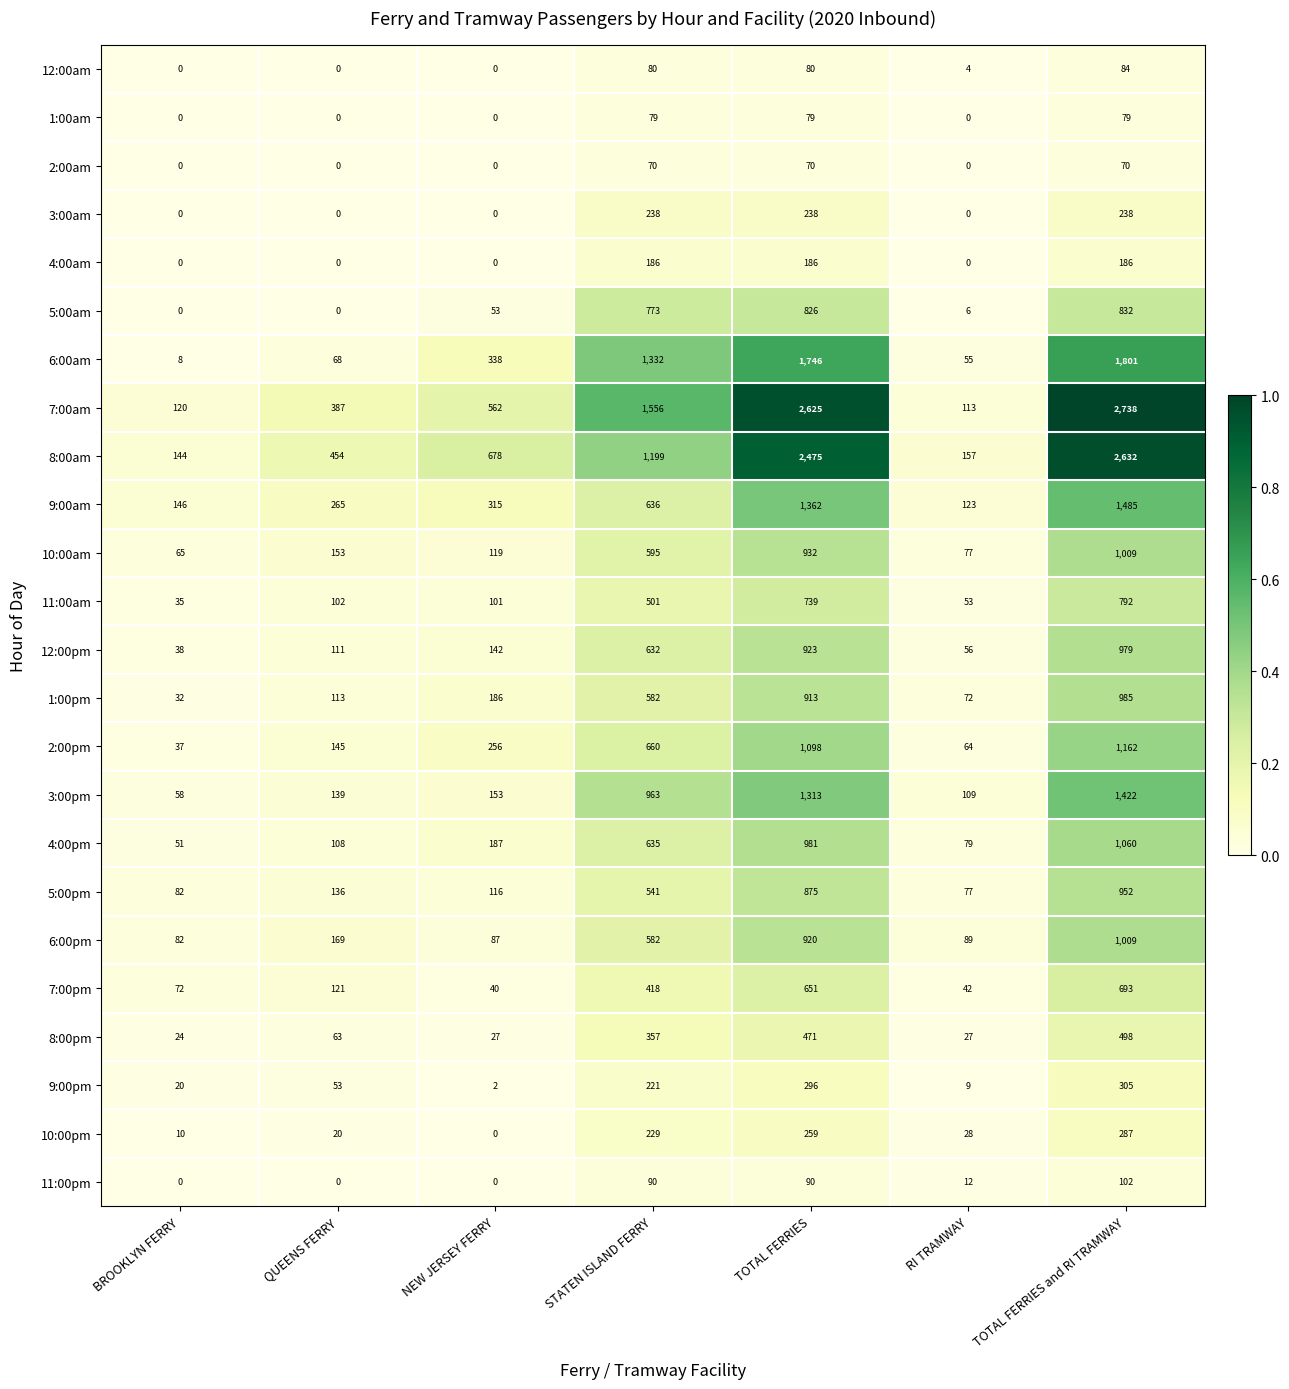

Which series has the largest range (max minus min)?

7:00am